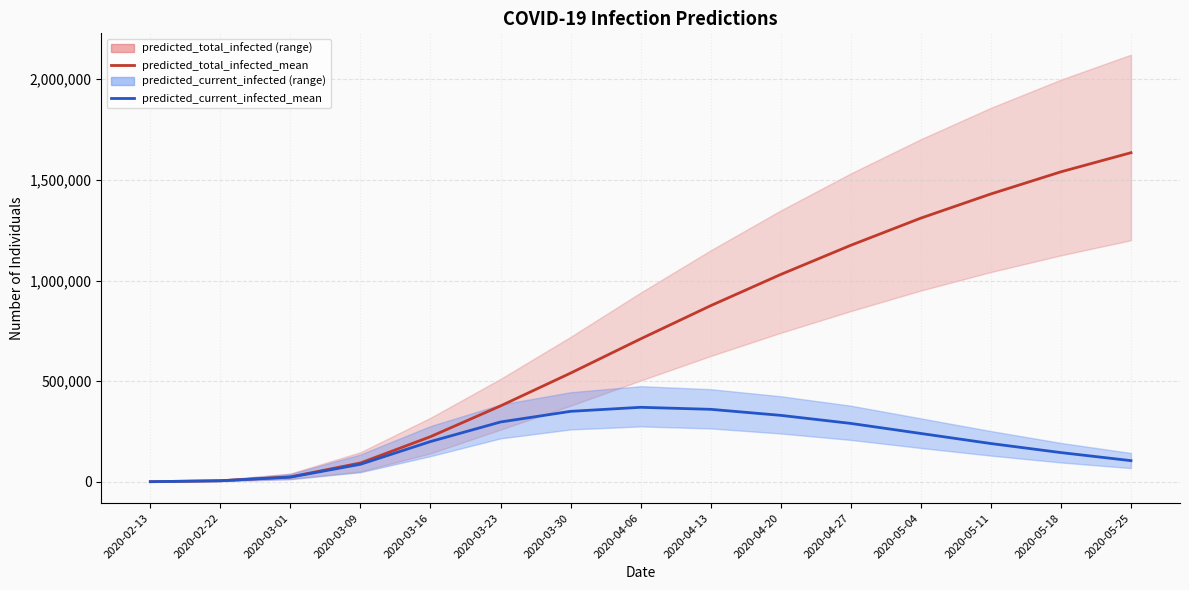

Rank the series by their maximum value, from highest to lowest.

predicted_total_infected_mean, predicted_current_infected_mean